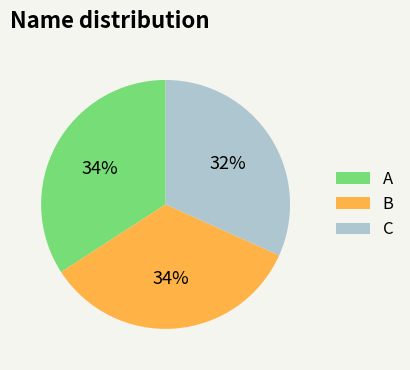

Is the sum of B and A greater than half?

Yes